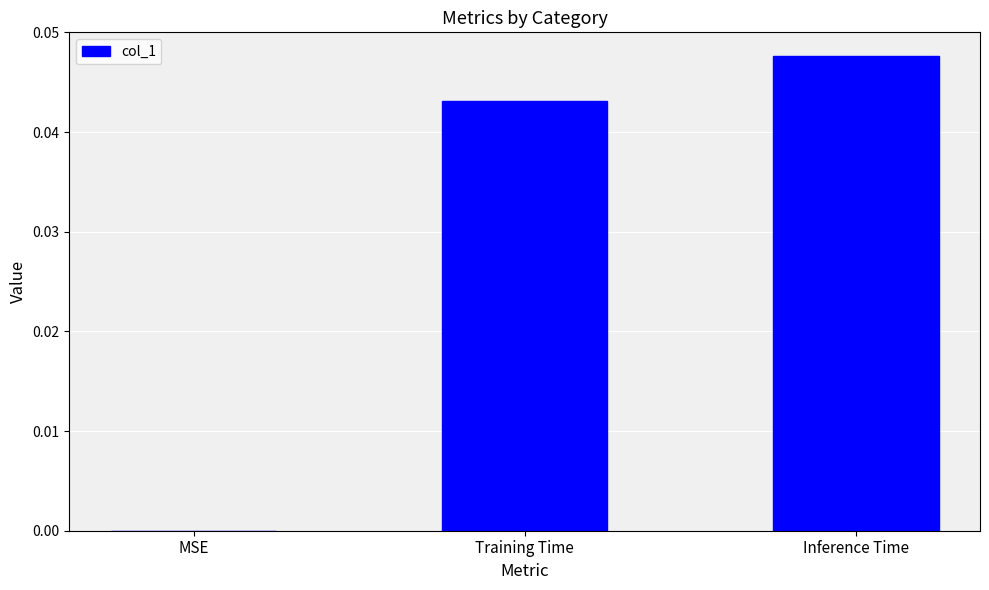

Which label corresponds to the largest value in the chart?

Inference Time